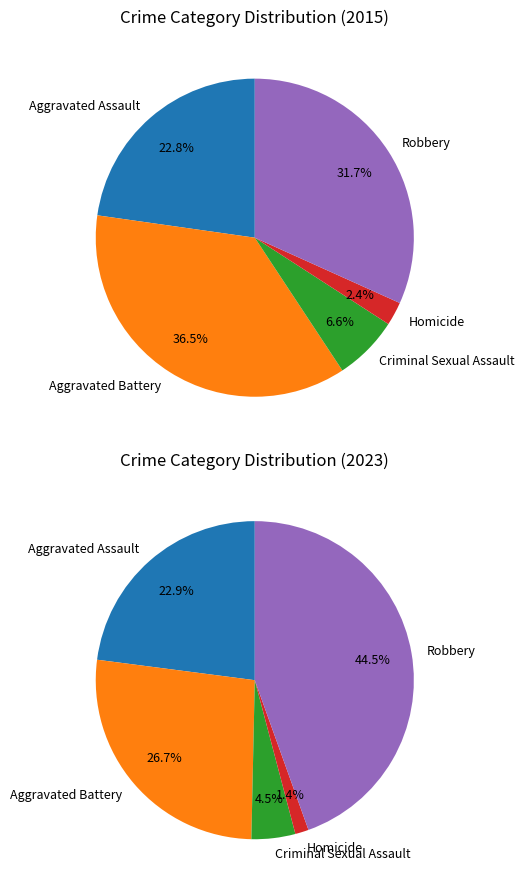

Count the number of slices in the pie.

5